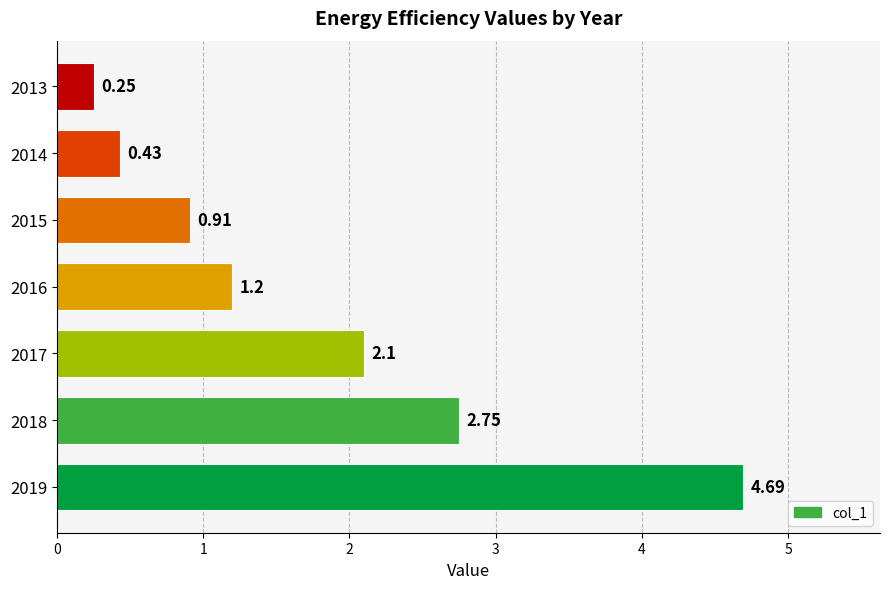

What is the average value?

1.8